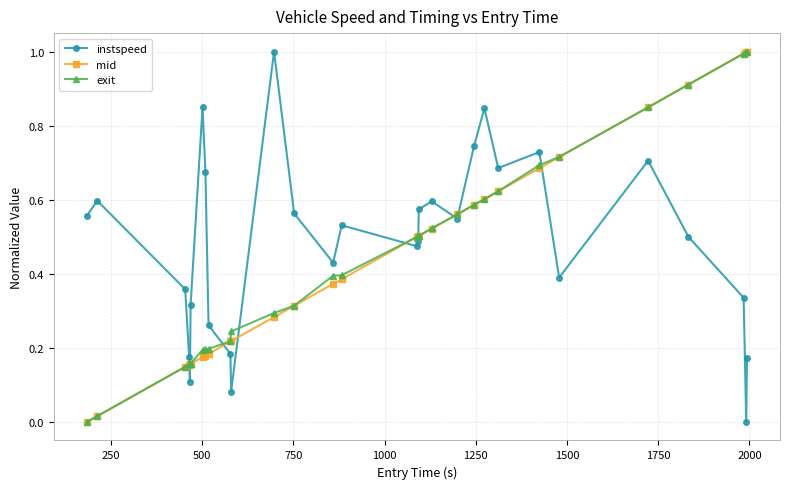

What is the maximum value for exit?

1.0